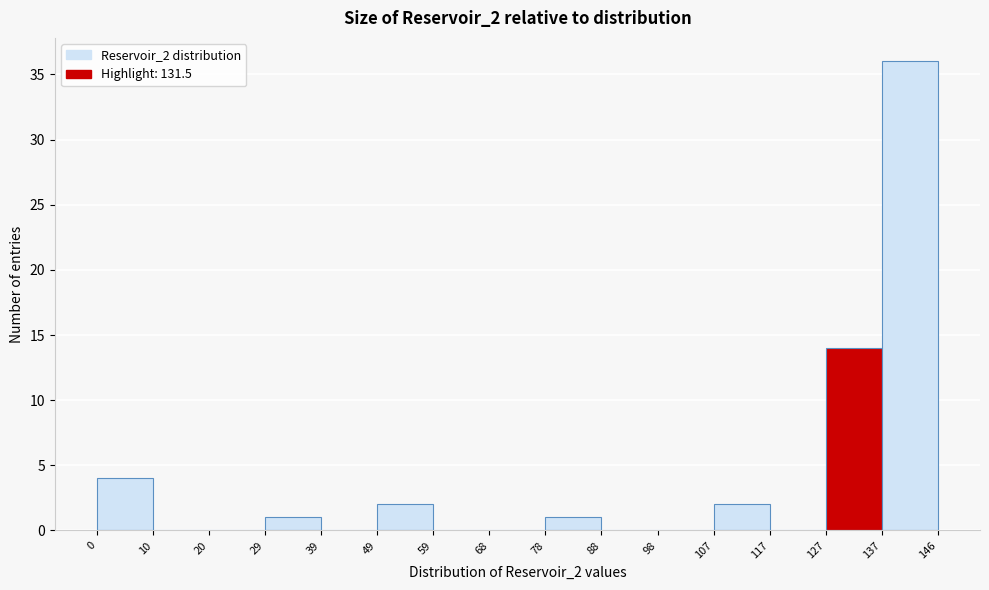

Reading left to right, transcribe this chart: for each bar, give the range it covers on the x-axis and its height. The values are not printed on the chart, so give them approximately, as read against the axis.

0 to 10: 4
10 to 20: 0
20 to 29: 0
29 to 39: 1
39 to 49: 0
49 to 59: 2
59 to 68: 0
68 to 78: 0
78 to 88: 1
88 to 98: 0
98 to 107: 0
107 to 117: 2
117 to 127: 0
127 to 137: 14
137 to 146: 36